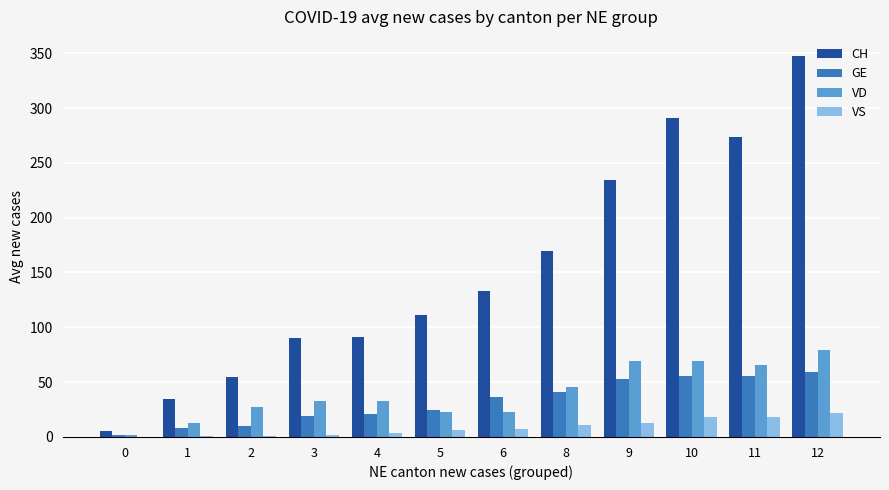

True or false: CH has a value of 133.0 at 4.

False